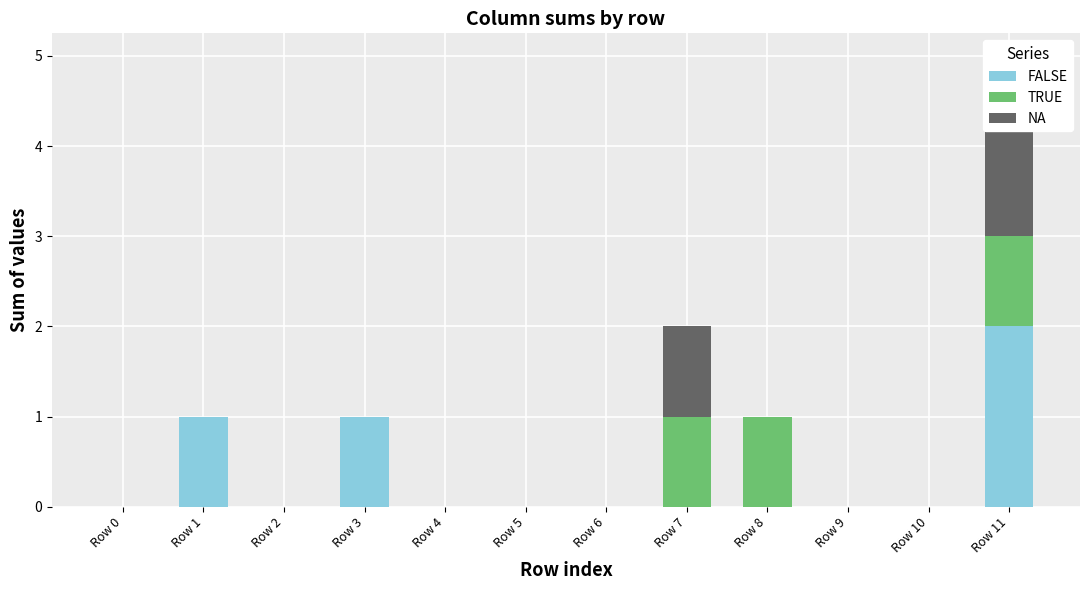

Which series has the largest total across all categories?

FALSE